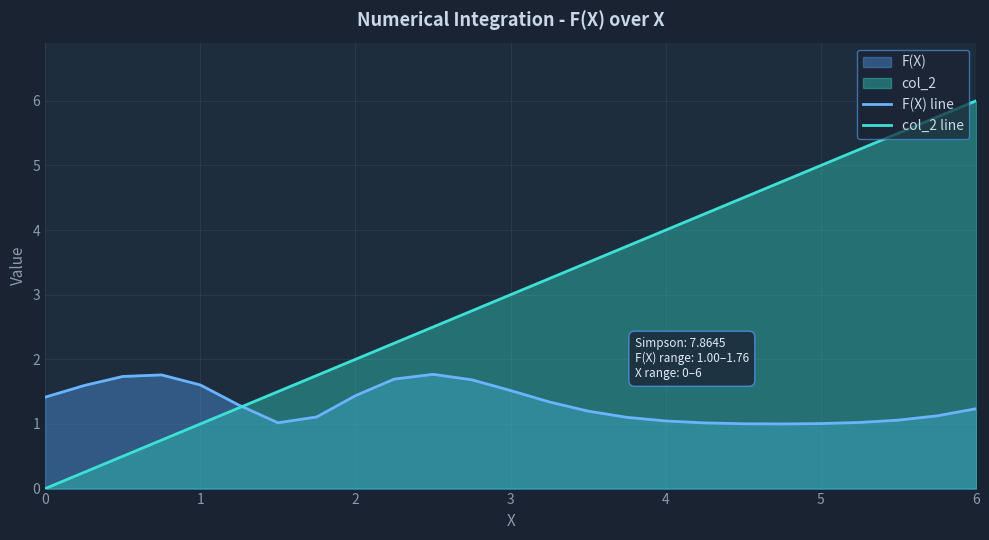

Count the number of data series in this chart.

2